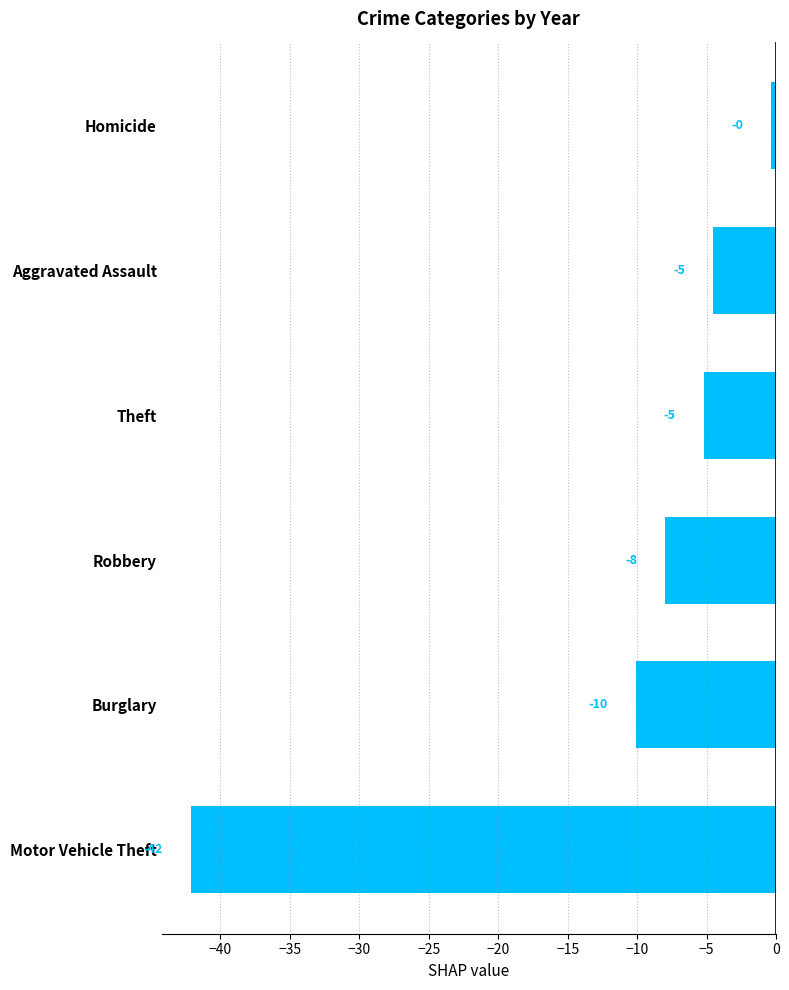

Are the bars horizontal?

Yes